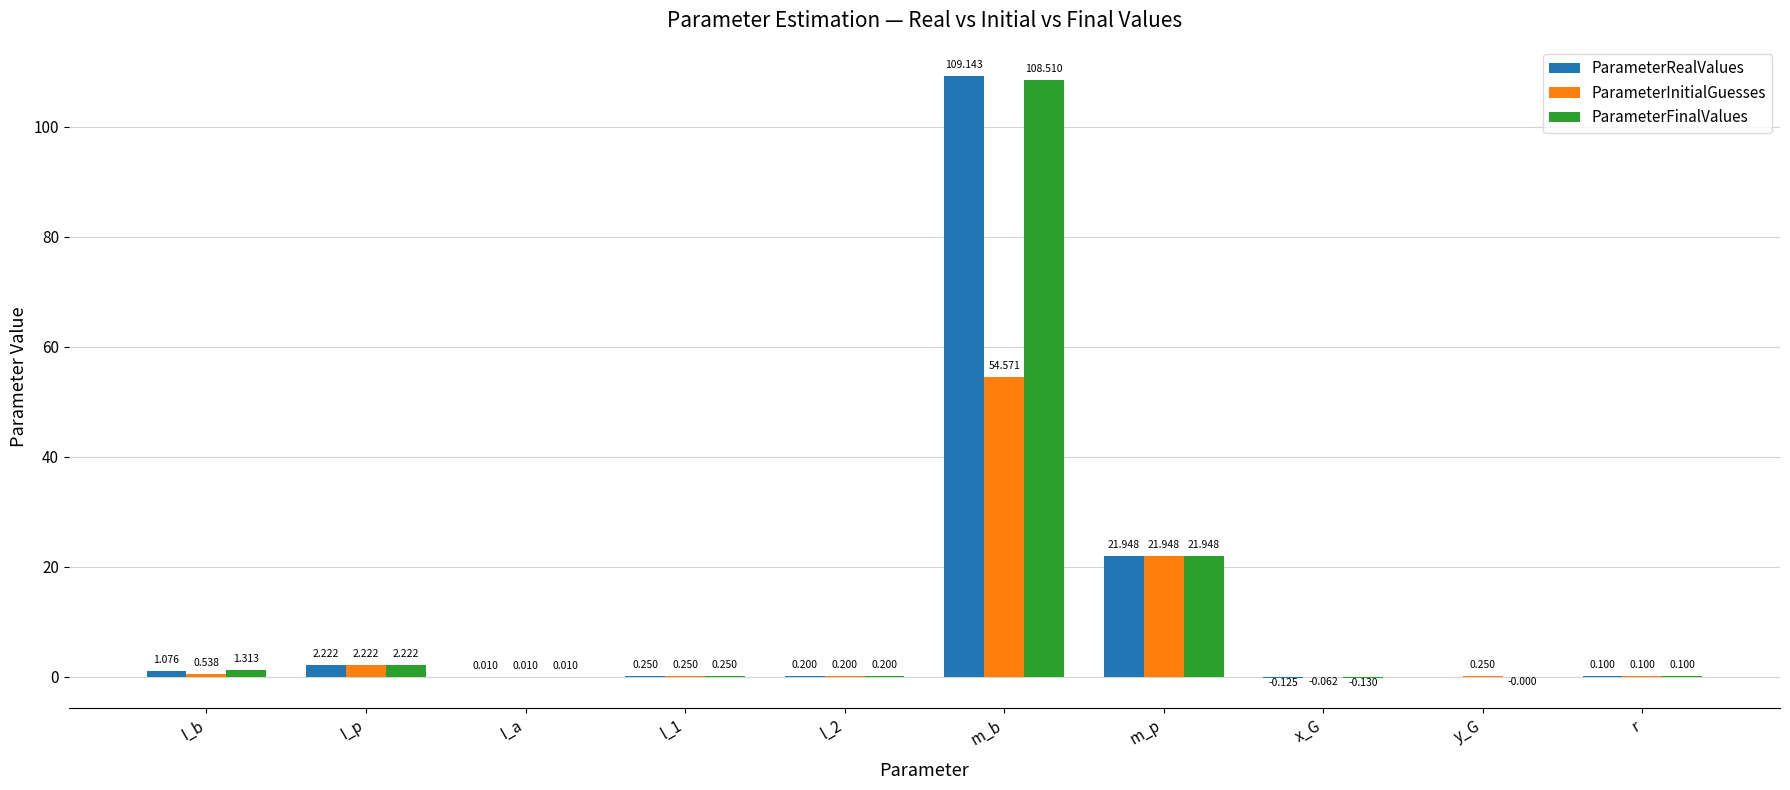

Between m_b and r, which series saw the biggest shift?

ParameterRealValues